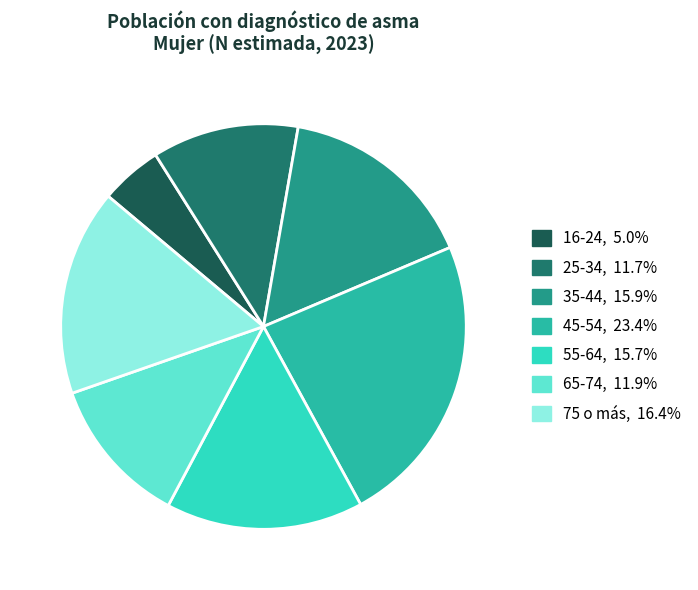

What is the ratio of the value at 65-74 to the value at 45-54?

0.5